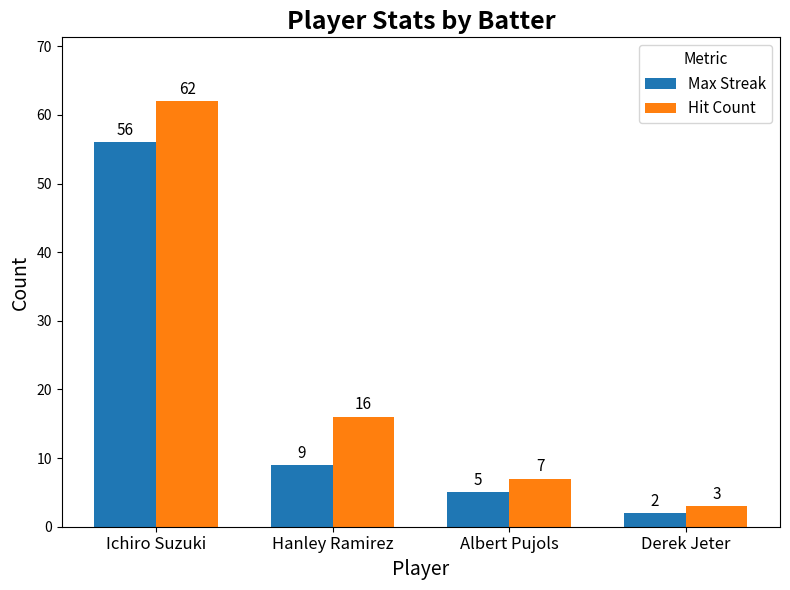

Does the chart contain stacked bars?

No